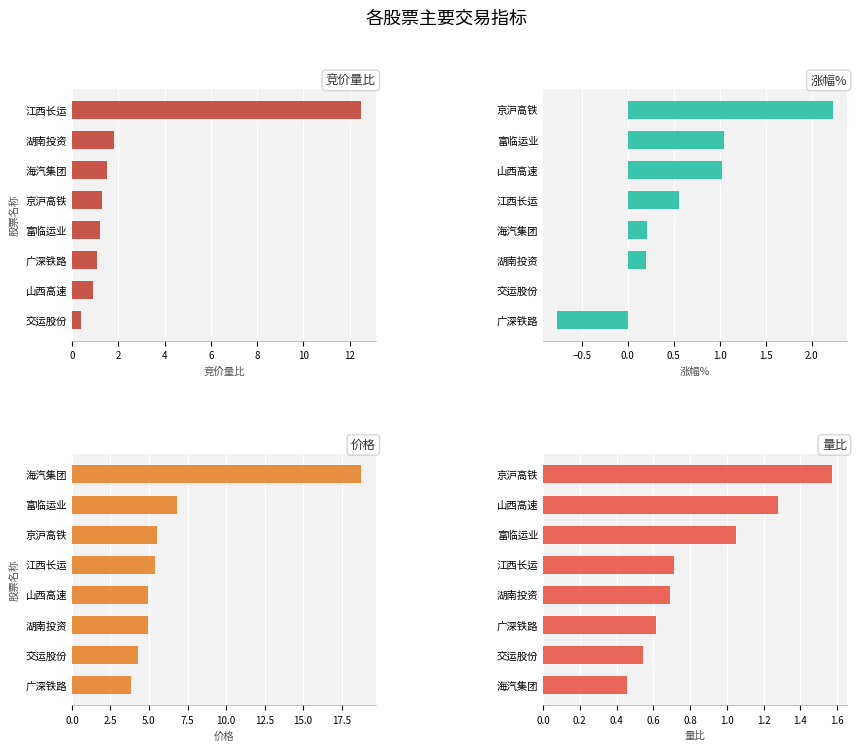

Does the chart contain any negative values?

Yes